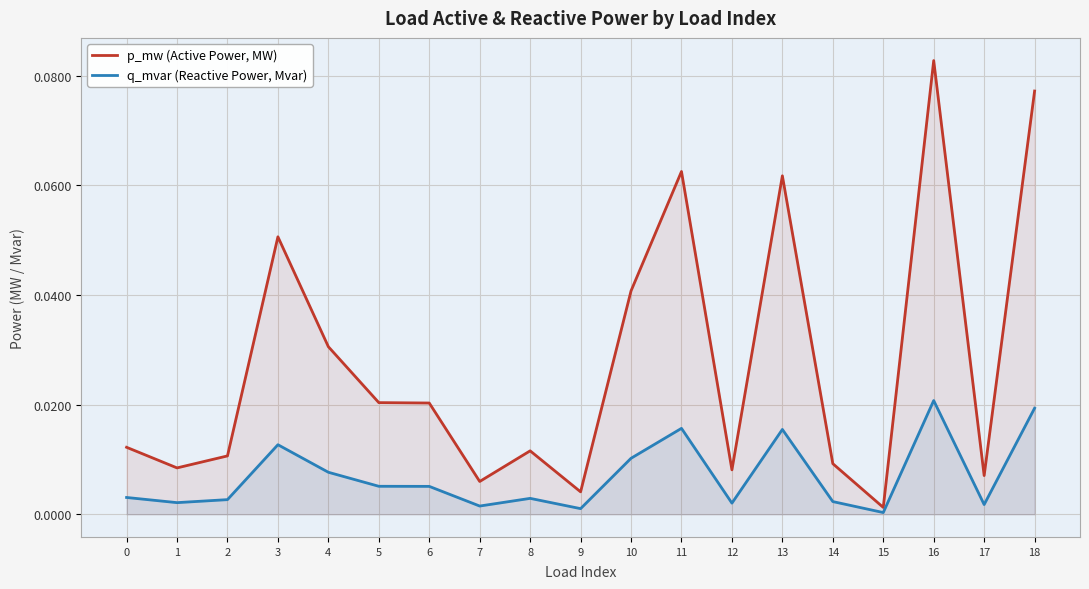

What are all the series names shown in the legend?

p_mw (Active Power, MW), q_mvar (Reactive Power, Mvar)